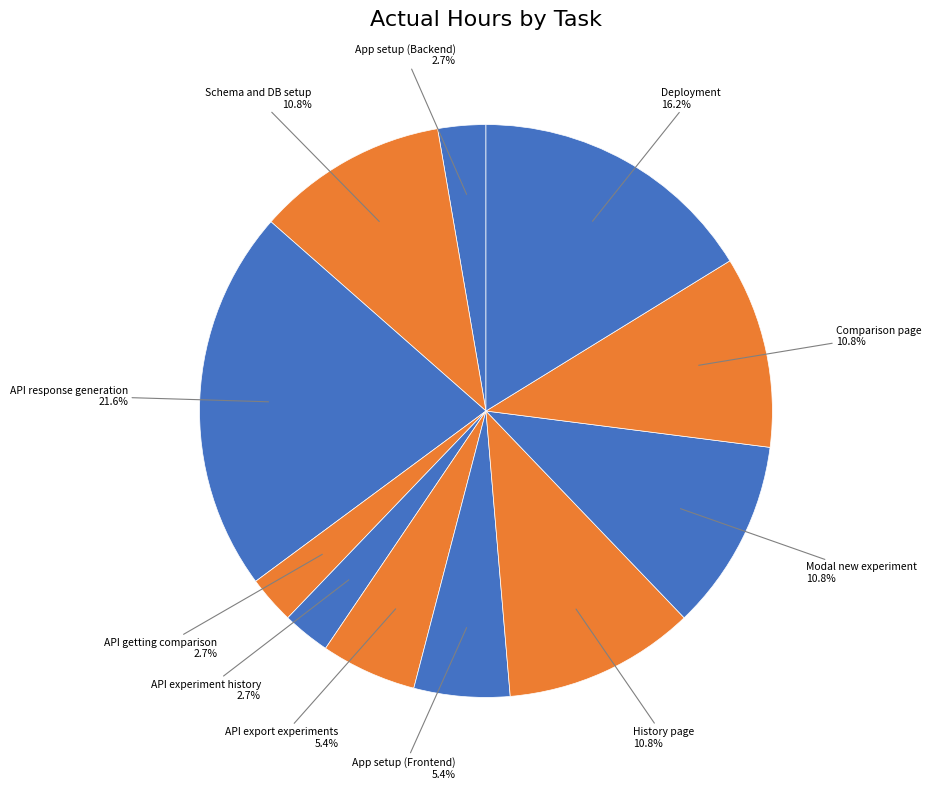

How many segments does this pie chart have?

11